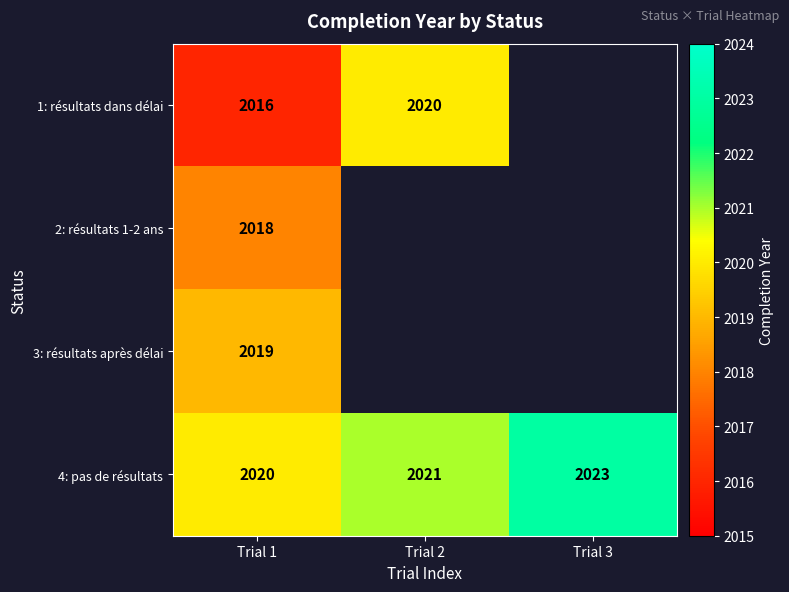

Rank the series at Trial 1 from highest to lowest value.

4: pas de résultats, 3: résultats après délai, 2: résultats 1-2 ans, 1: résultats dans délai